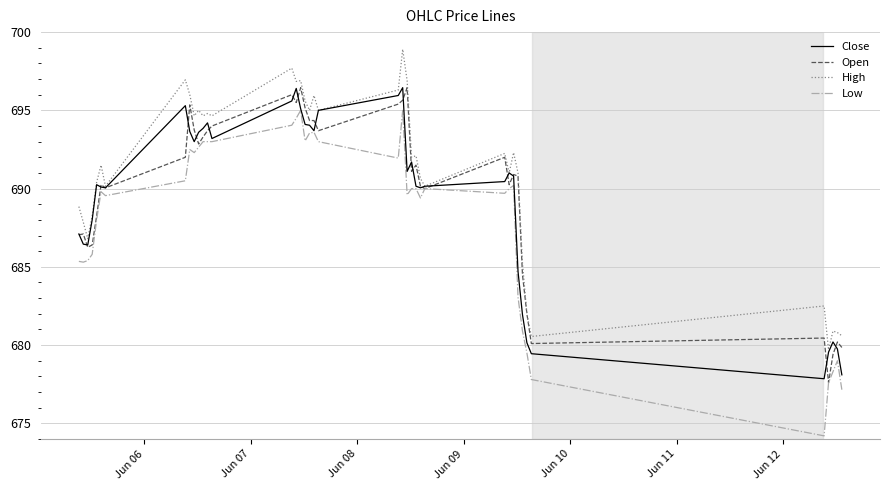

Which series has the largest range (max minus min)?

Low